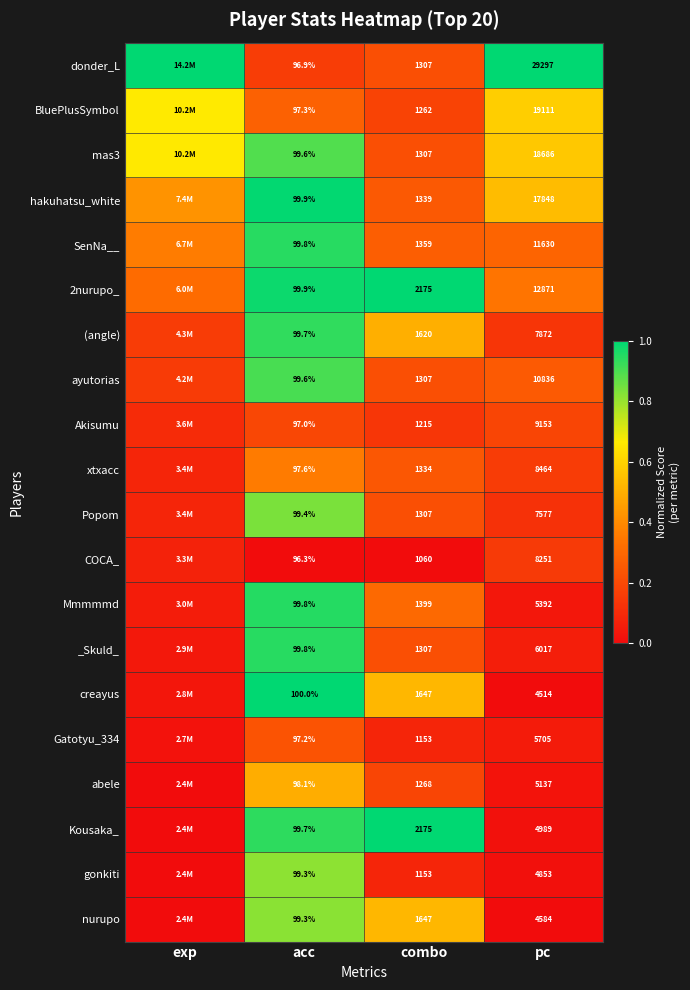

At which category is the sum across all series the highest?

acc